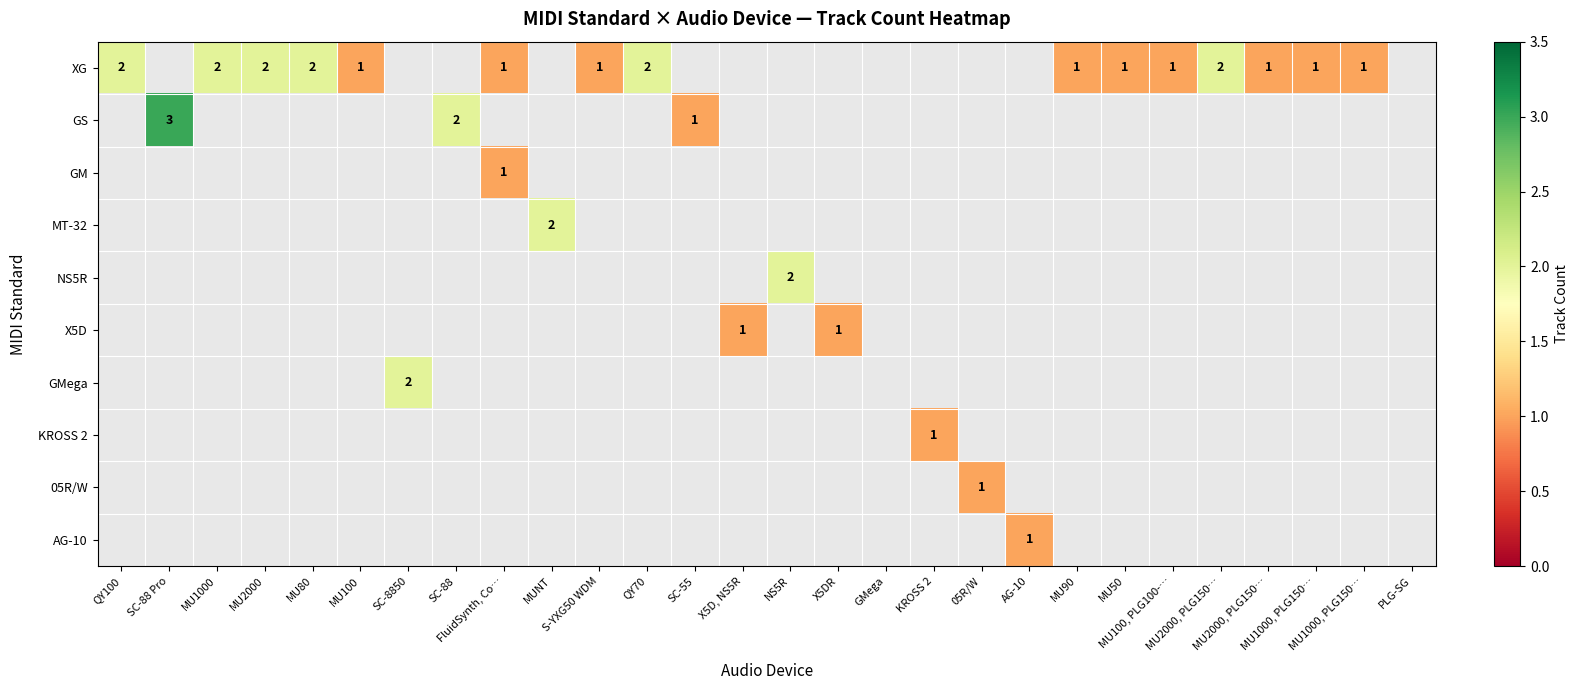

Rank the series by their maximum value, from highest to lowest.

GS, XG, MT-32, NS5R, GMega, GM, X5D, KROSS 2, 05R/W, AG-10